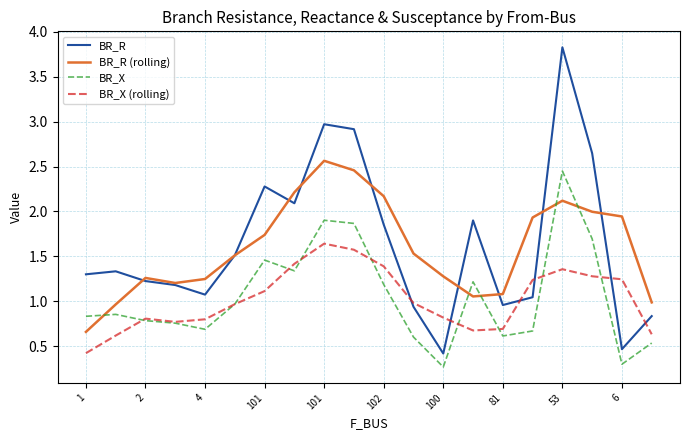

What is the minimum value shown in the chart?

0.3